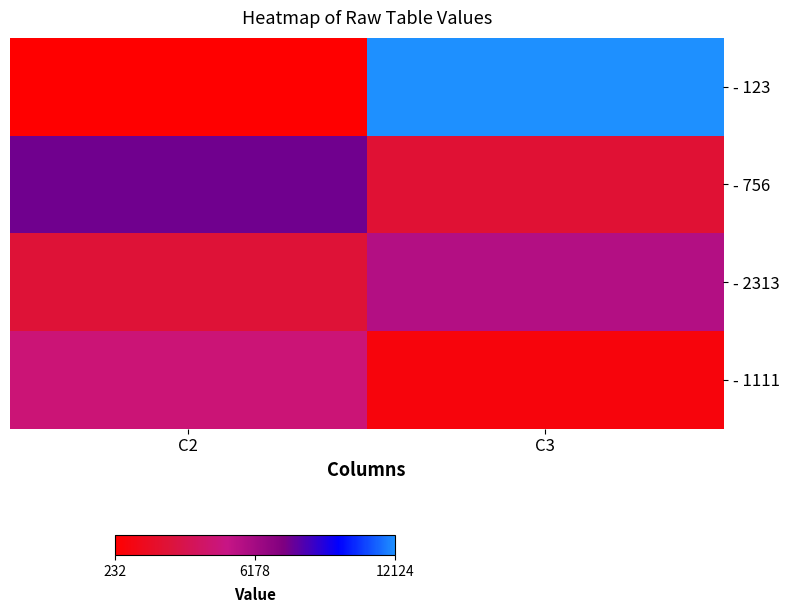

At which category is the sum across all series the highest?

C3